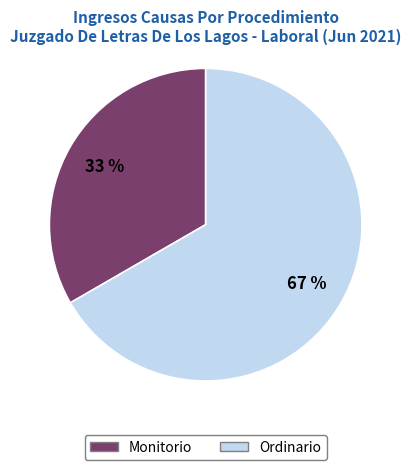

Is the sum of Monitorio and Ordinario greater than half?

Yes